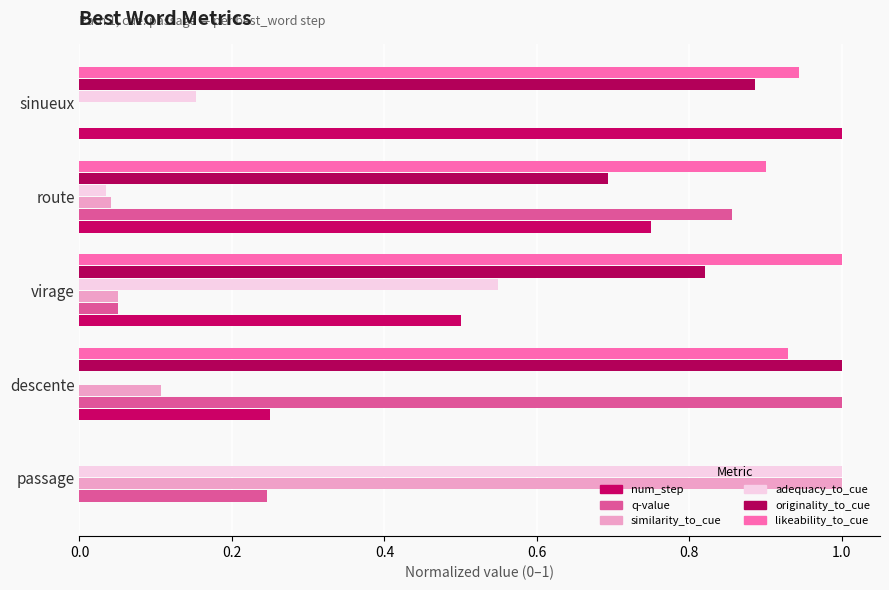

Count the number of categories in the chart.

5